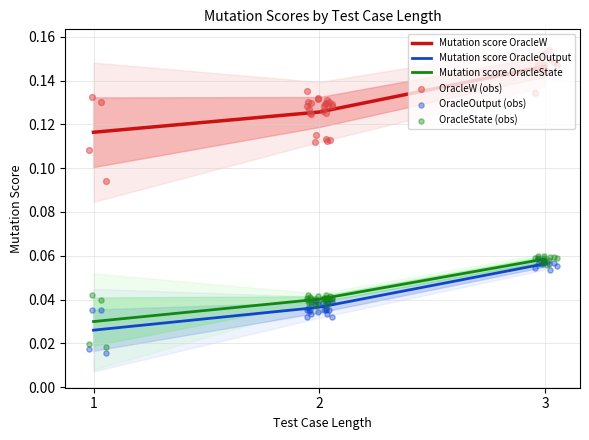

Which series reaches the minimum Y coordinate?

Number of killed All_Mutants OracleOutput